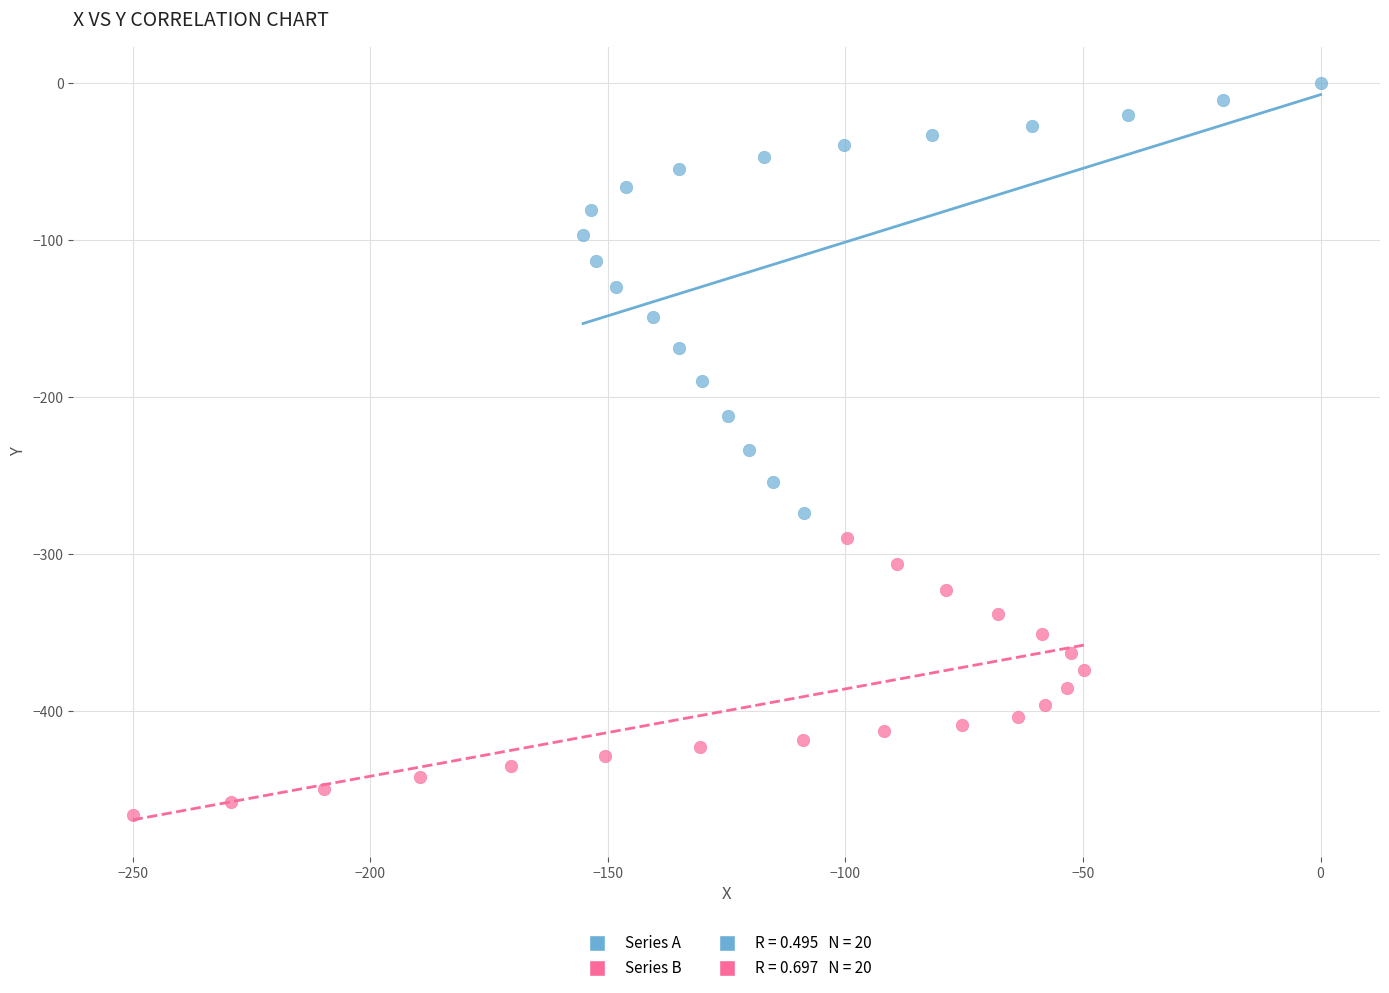

Which series reaches the minimum Y coordinate?

Series B